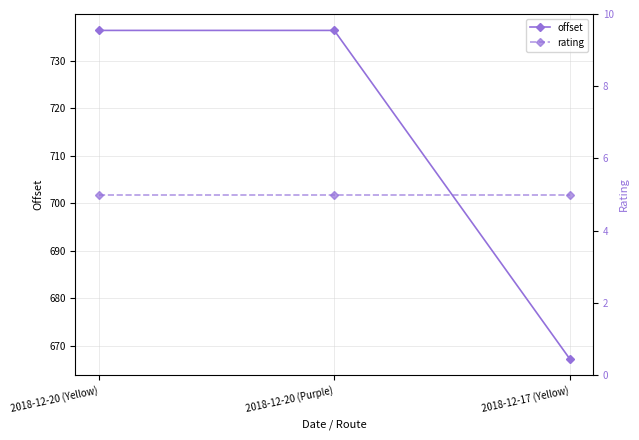

What is the difference between the maximum and minimum values in the offset series?

69.1